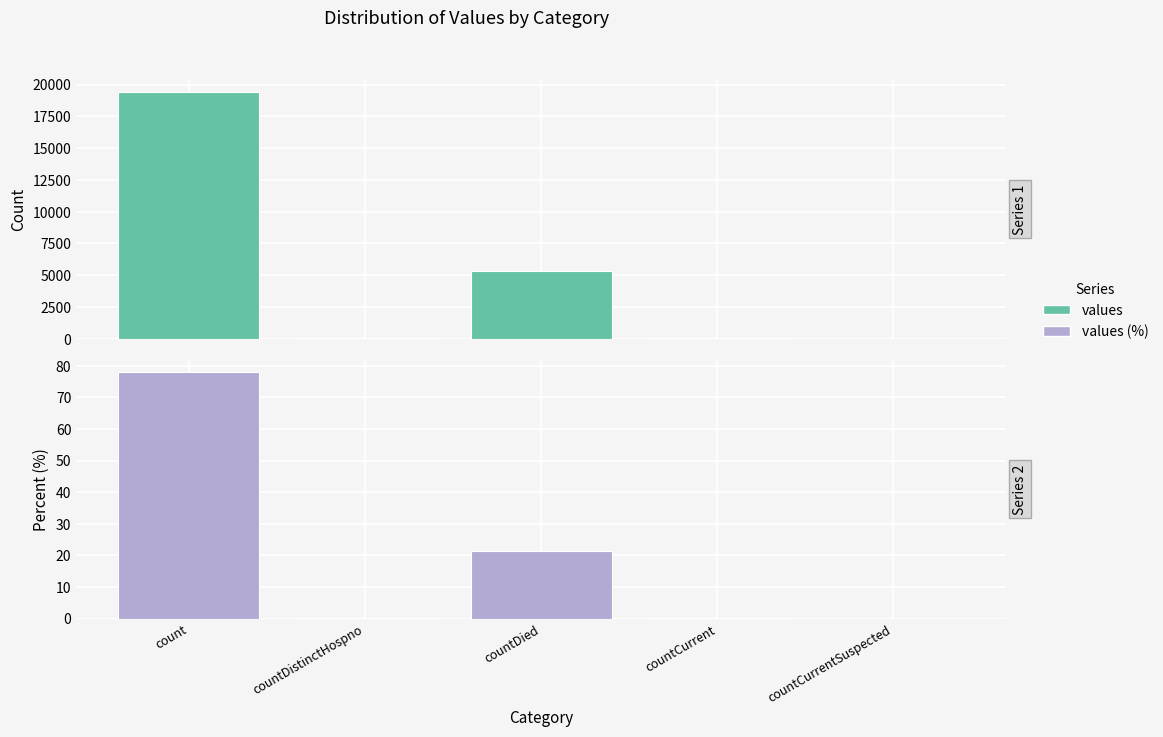

What is the total value across all series at countDistinctHospno?

38.2